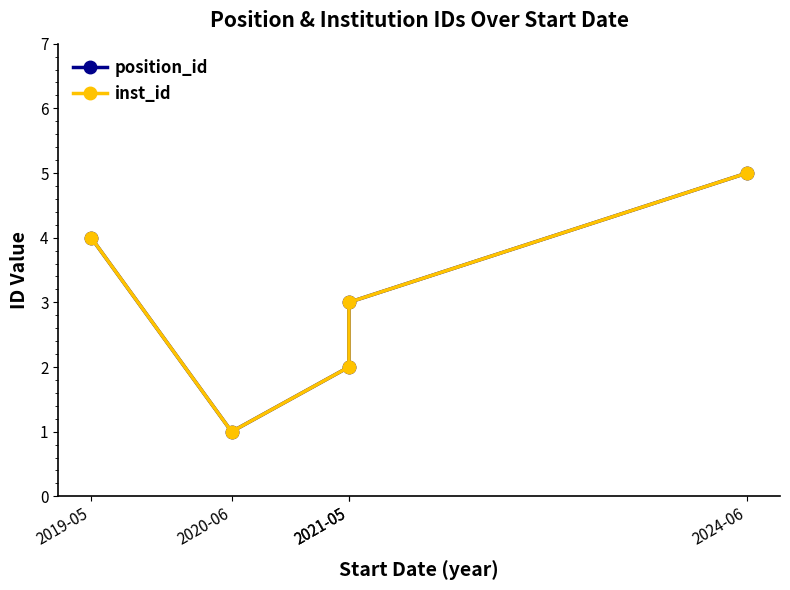

What are all the series names shown in the legend?

position_id, inst_id